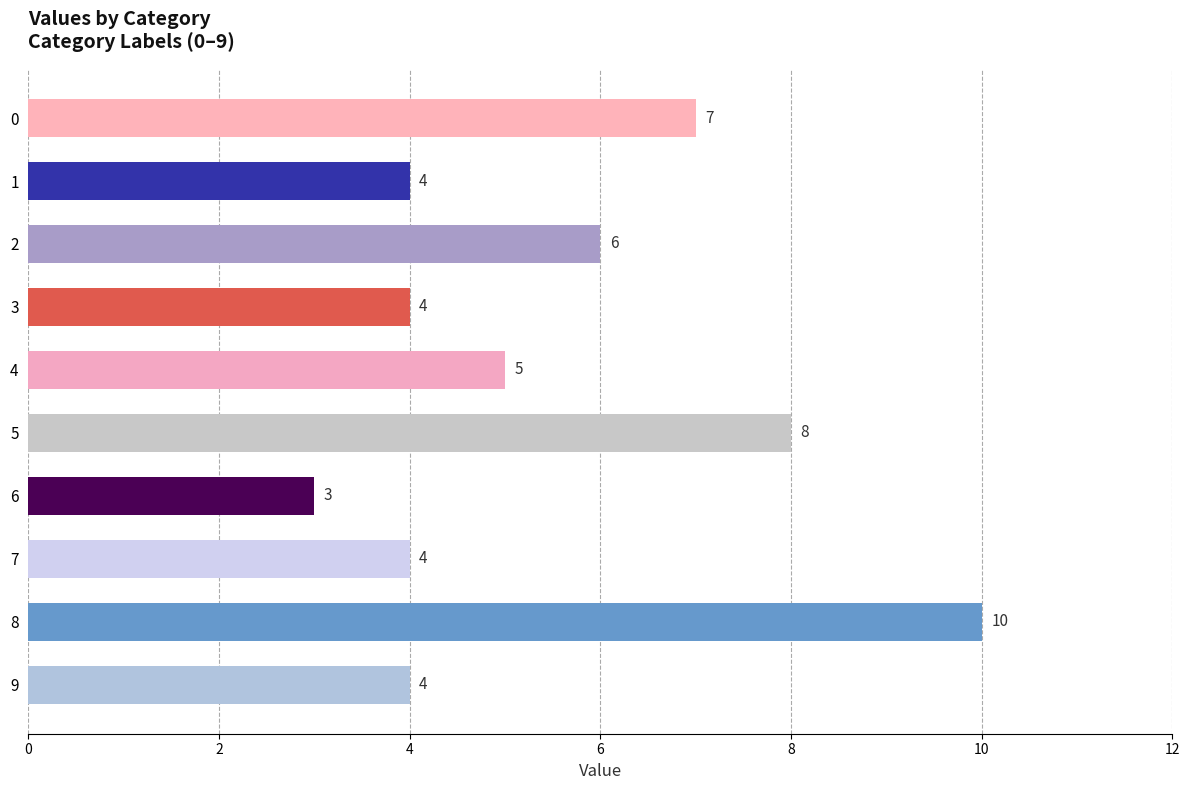

The value at 8 is 17. True or false?

False